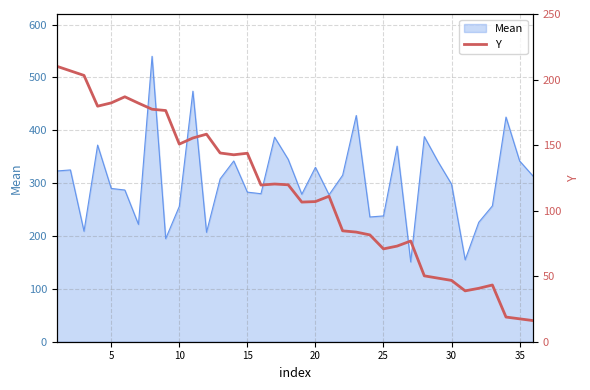

What is the minimum value for Mean?

151